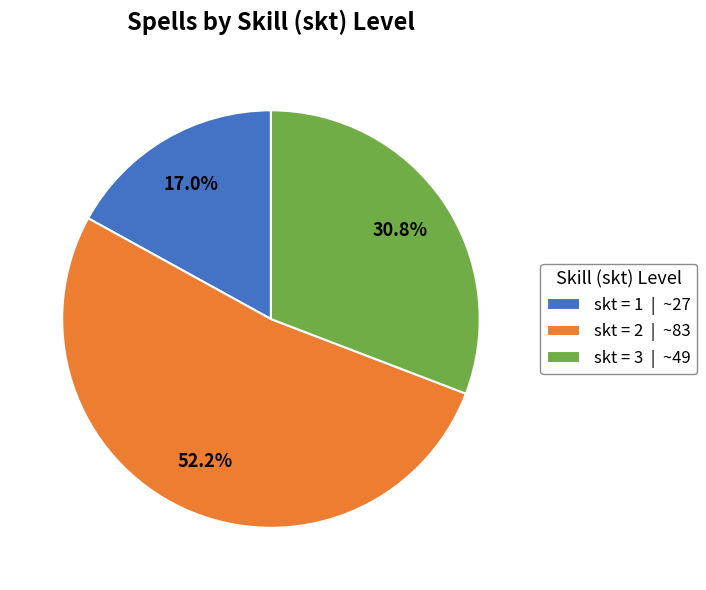

Count the number of slices in the pie.

3